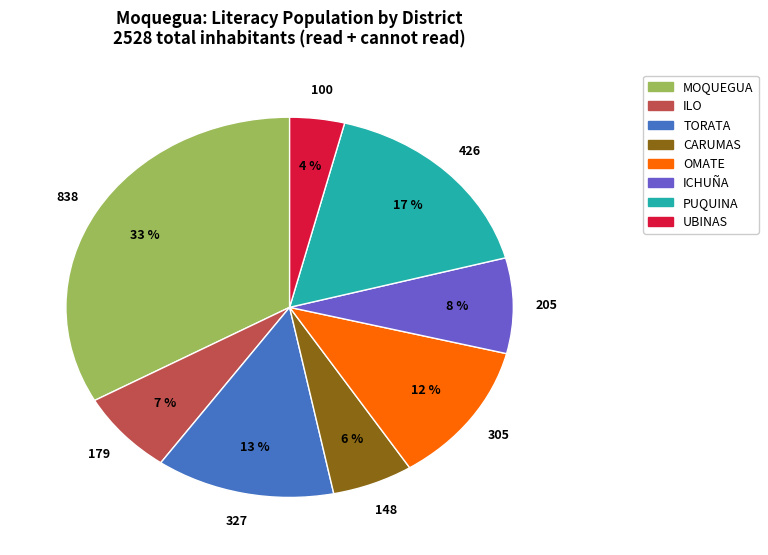

To the nearest percent, what portion does MOQUEGUA represent?

33%